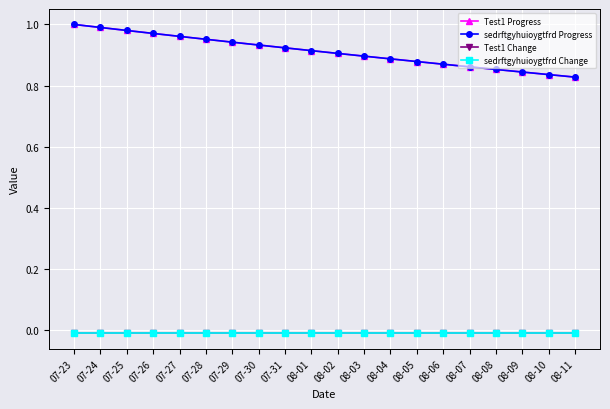

What is the difference between the highest and lowest values at 07-29?

1.0